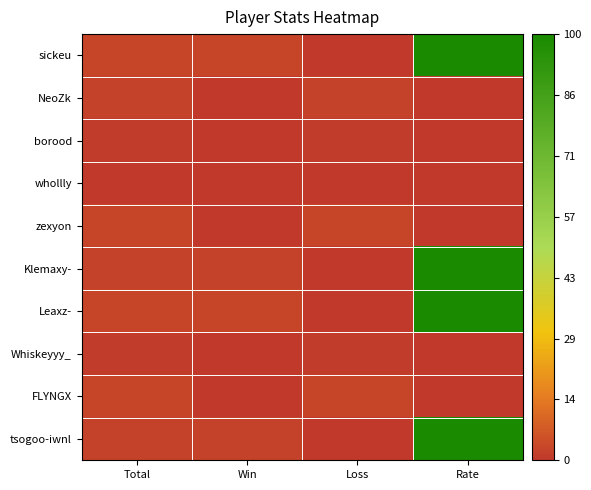

What is the maximum value shown in the chart?

100